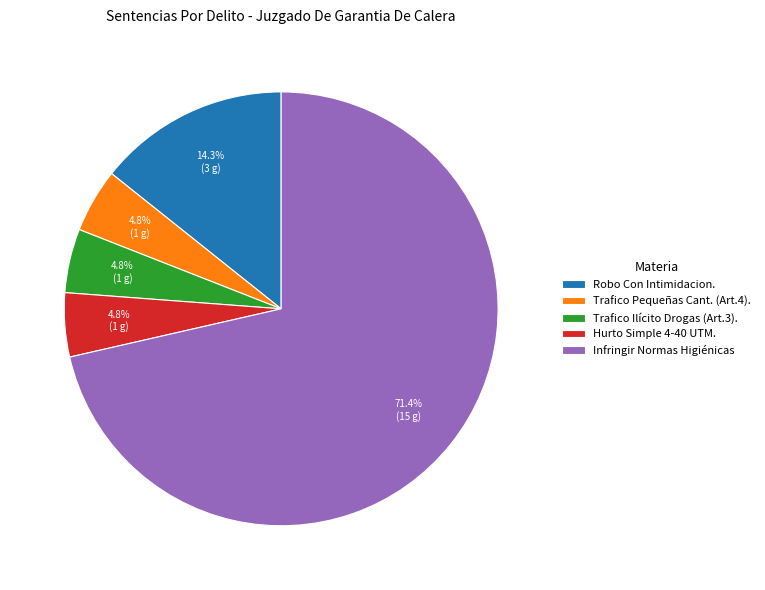

How many slices are in this pie chart?

5